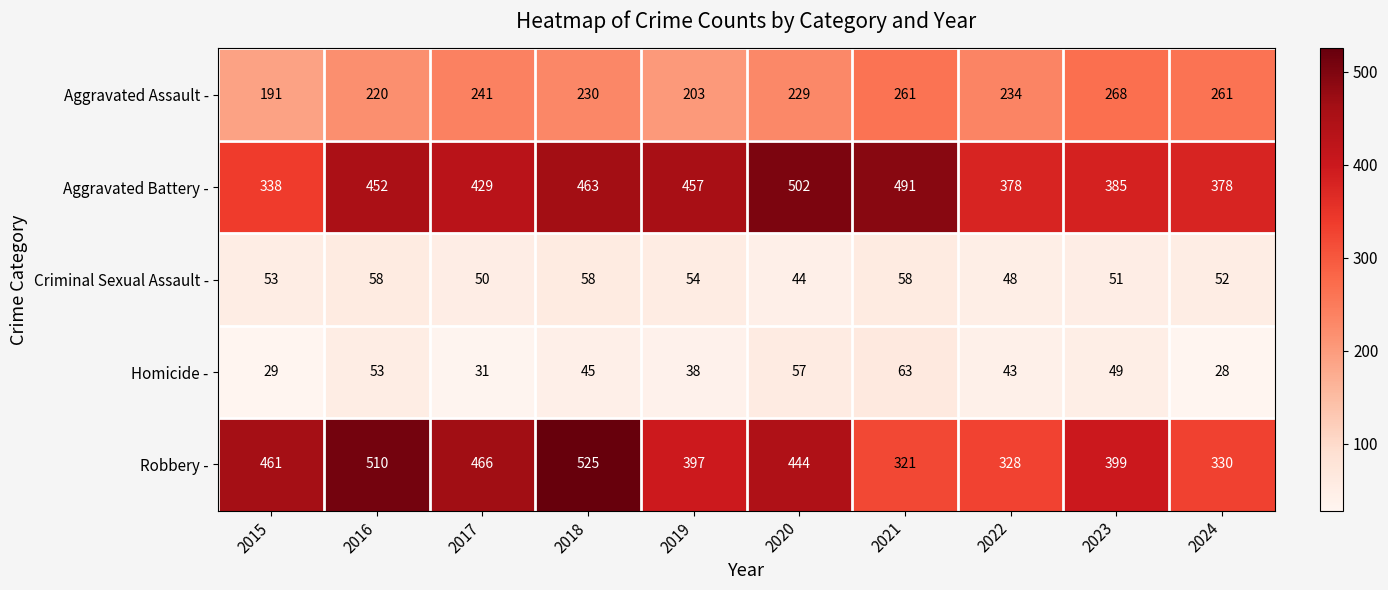

At which label is Homicide - closest to 45?

2018